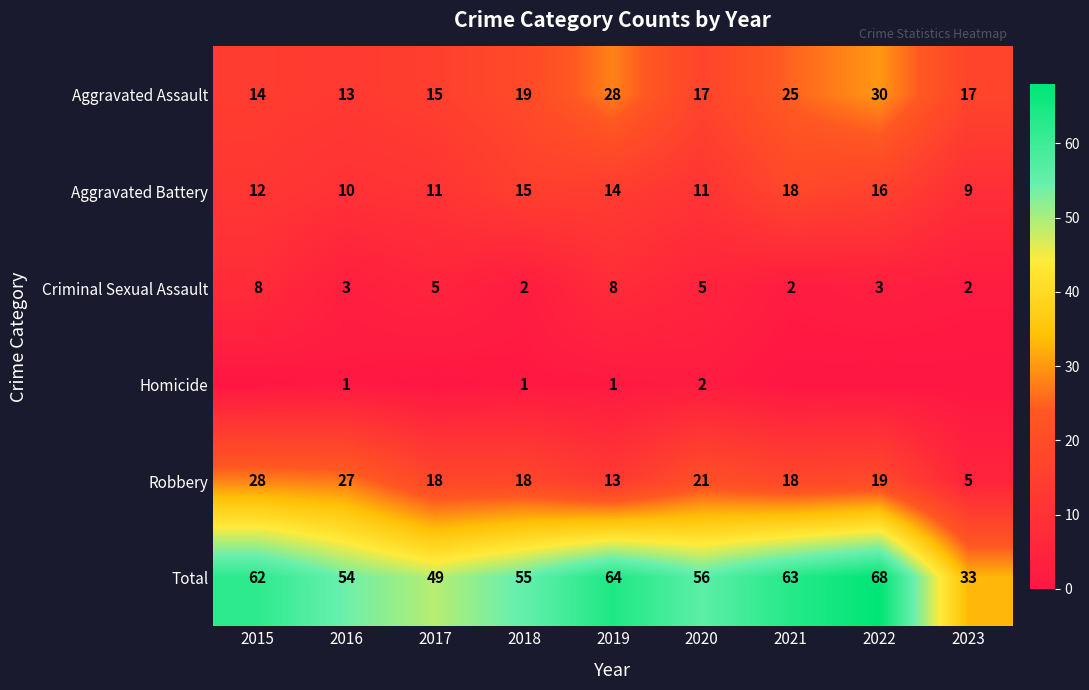

Is the value of Robbery at 2019 greater than the value of Aggravated Battery at 2020?

Yes